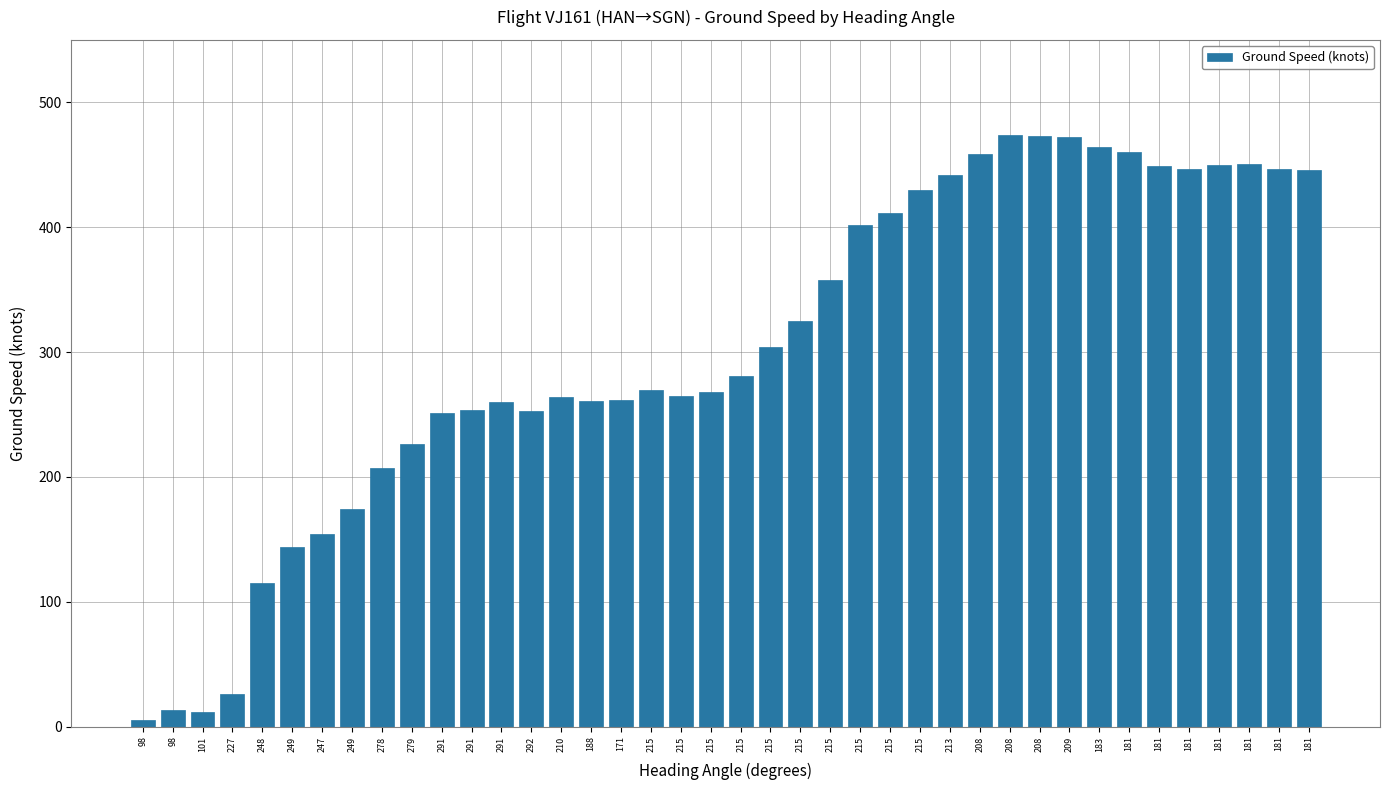

Does the chart contain any negative values?

No